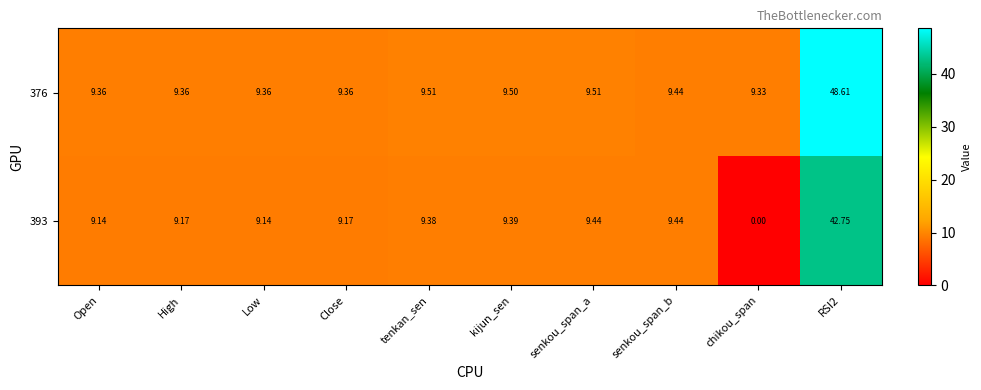

At which label does 393 reach its minimum?

chikou_span